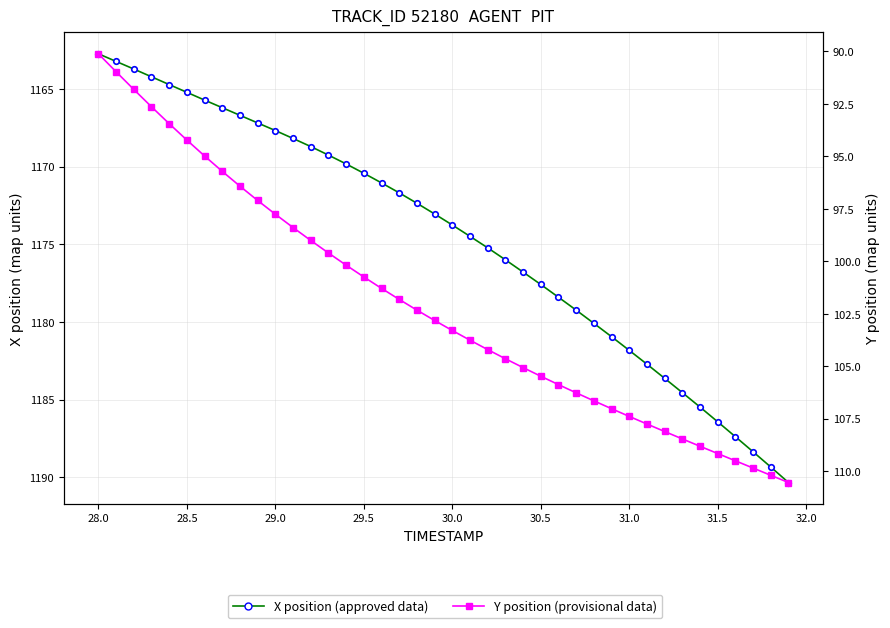

What is the value of the X position (approved) point at the 5th from the left?

1164.7